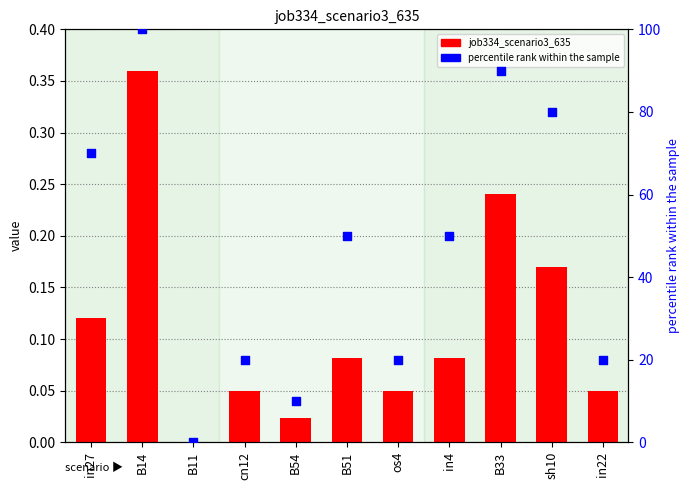

Which series has the widest spread of Y values?

percentile rank within the sample